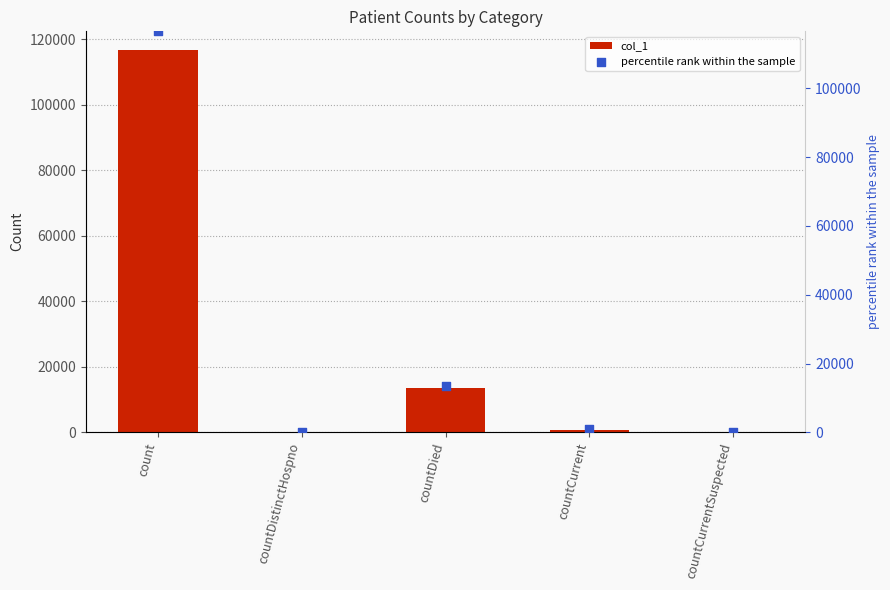

Which series has the widest spread of Y values?

col_1